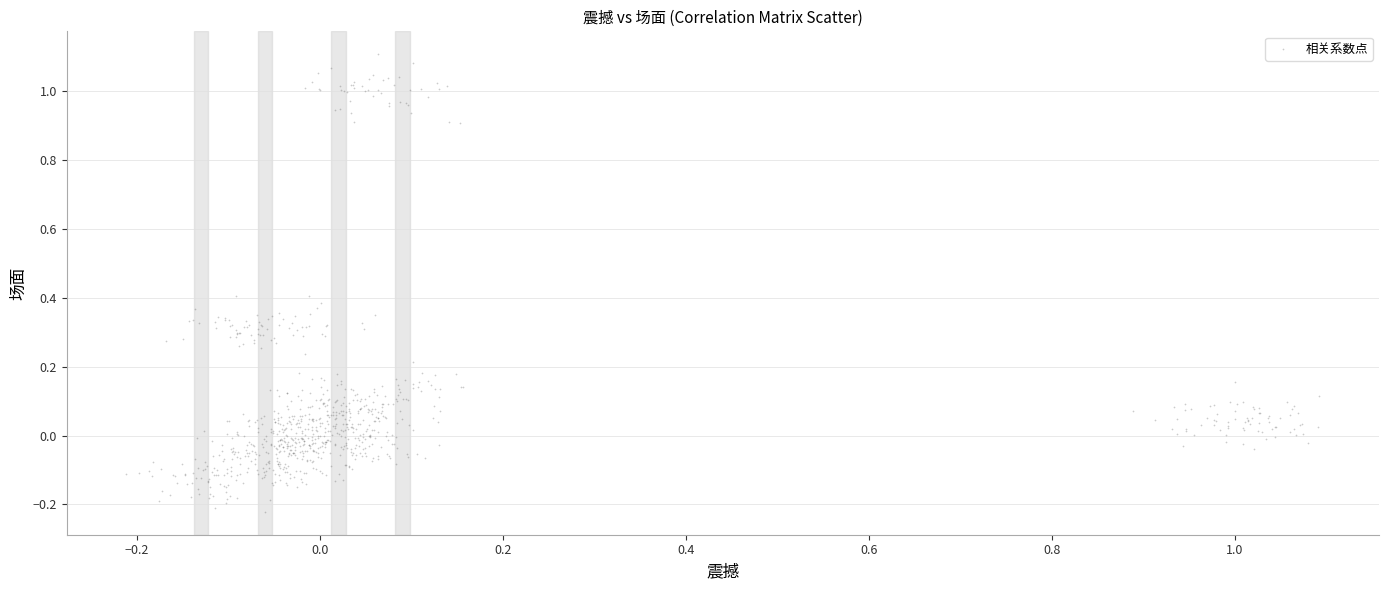

What is the range of Y values (max minus min)?

1.3